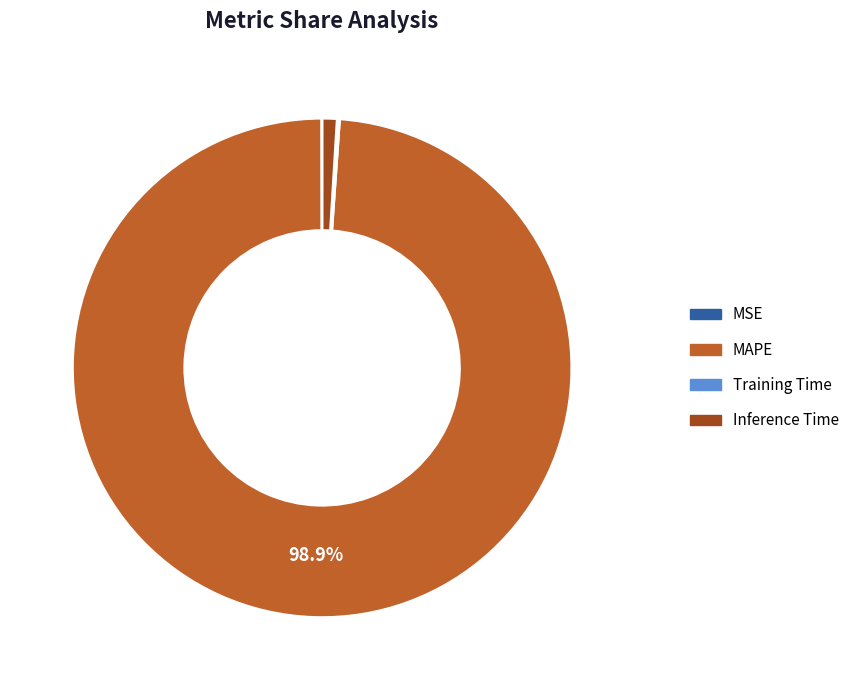

What is the largest slice in the pie chart?

MAPE